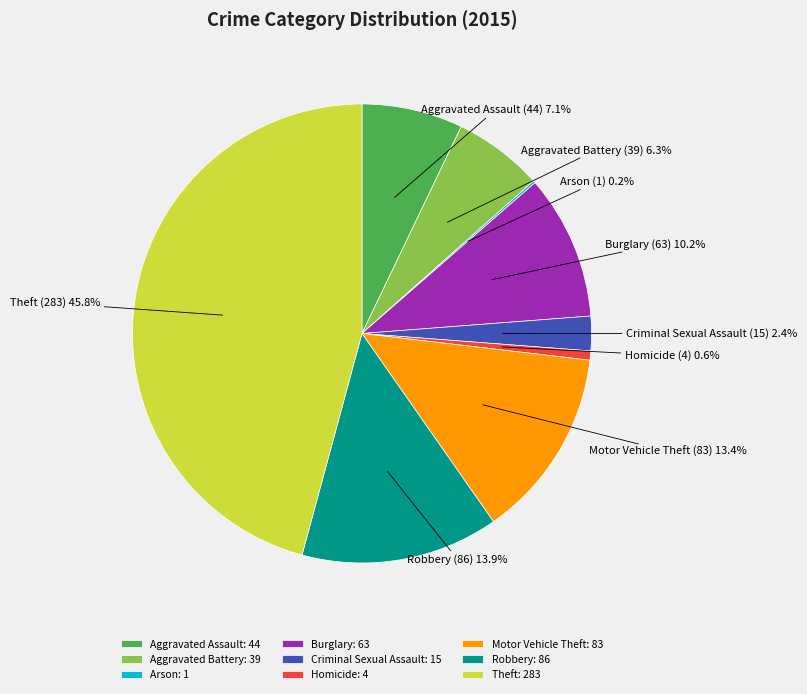

Is there any slice that represents more than half of the pie?

No